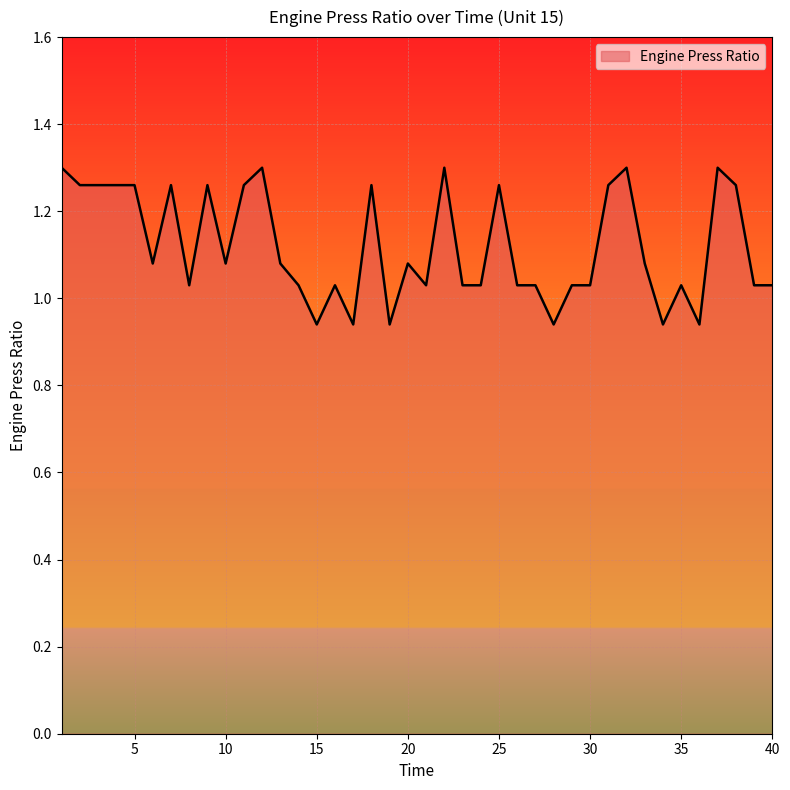

What is the difference between the maximum and minimum values?

0.4